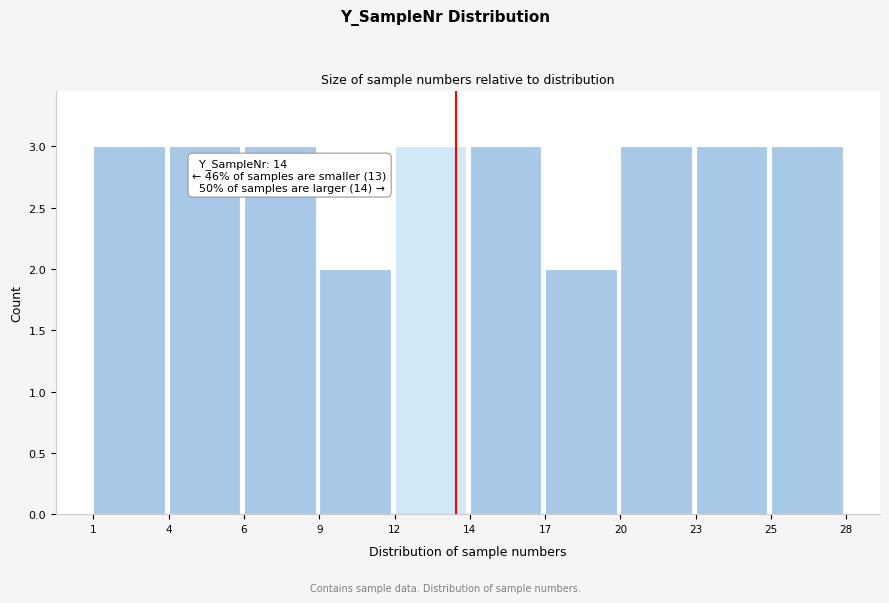

Reading left to right, extract all data points from this chart.

3	3	3	2	3	3	2	3	3	3